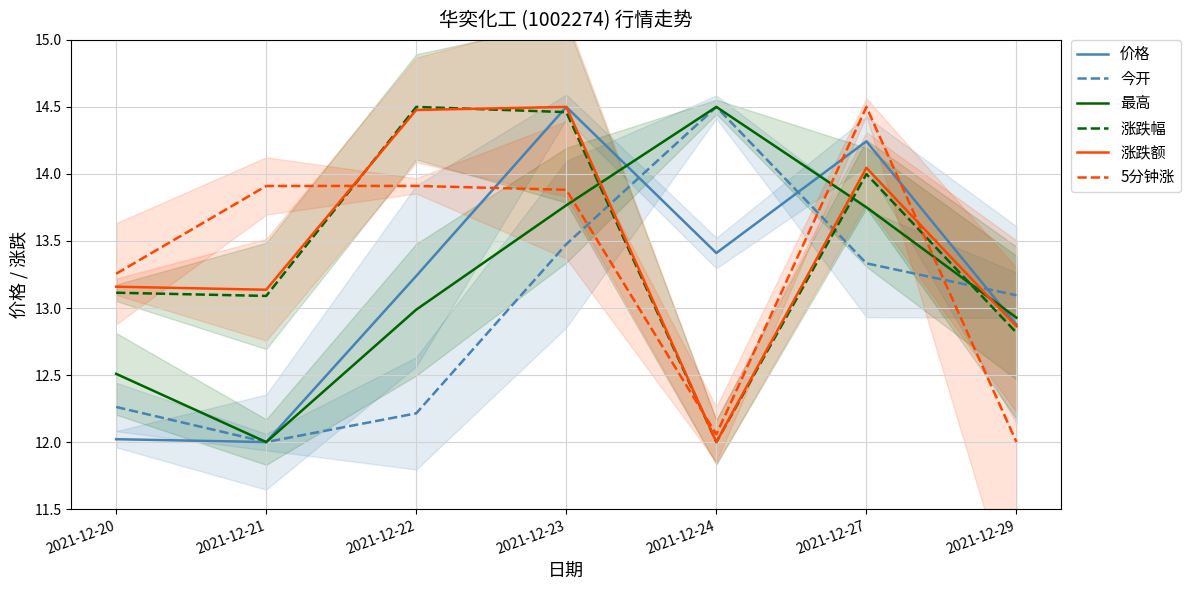

Reading left to right, transcribe all the data shown in this chart.

价格: 2021-12-20=12.0	2021-12-21=12.0	2021-12-22=13.2	2021-12-23=14.5	2021-12-24=13.4	2021-12-27=14.2	2021-12-29=12.9
今开: 2021-12-20=12.3	2021-12-21=12.0	2021-12-22=12.2	2021-12-23=13.5	2021-12-24=14.5	2021-12-27=13.3	2021-12-29=13.1
最高: 2021-12-20=12.5	2021-12-21=12.0	2021-12-22=13.0	2021-12-23=13.8	2021-12-24=14.5	2021-12-27=13.8	2021-12-29=12.9
涨跌幅: 2021-12-20=13.1	2021-12-21=13.1	2021-12-22=14.5	2021-12-23=14.5	2021-12-24=12.0	2021-12-27=14.0	2021-12-29=12.8
涨跌额: 2021-12-20=13.2	2021-12-21=13.1	2021-12-22=14.5	2021-12-23=14.5	2021-12-24=12.0	2021-12-27=14.0	2021-12-29=12.9
5分钟涨: 2021-12-20=13.3	2021-12-21=13.9	2021-12-22=13.9	2021-12-23=13.9	2021-12-24=12.1	2021-12-27=14.5	2021-12-29=12.0